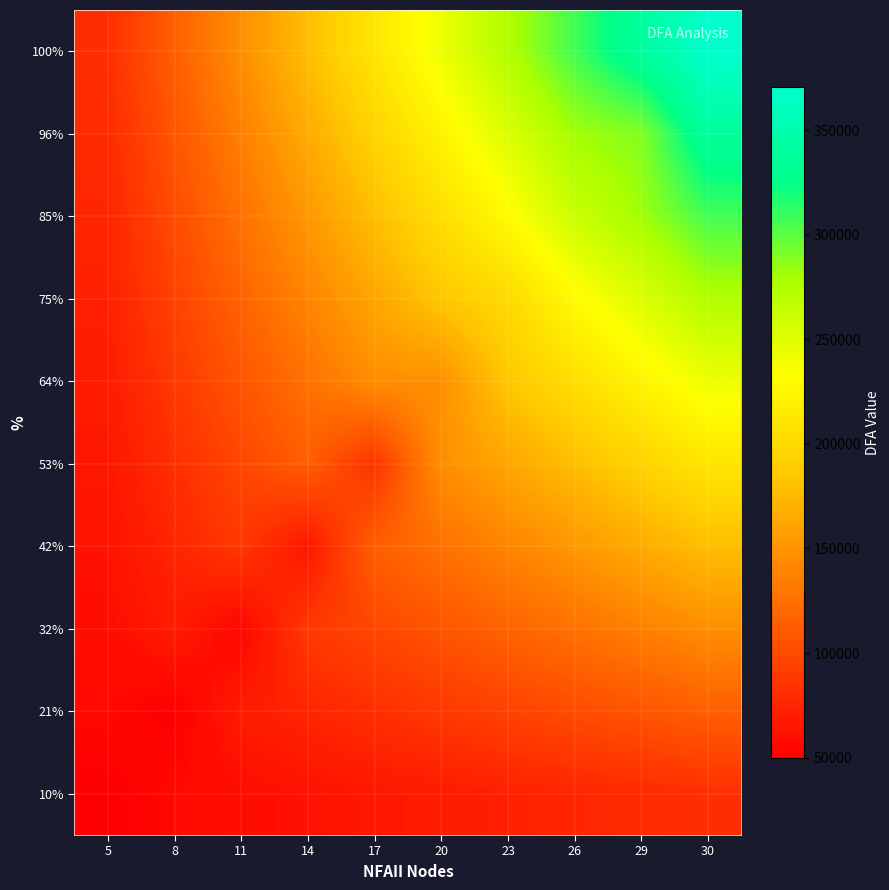

Rank the series by their maximum value, from highest to lowest.

100%, 96%, 85%, 75%, 64%, 53%, 42%, 32%, 21%, 10%